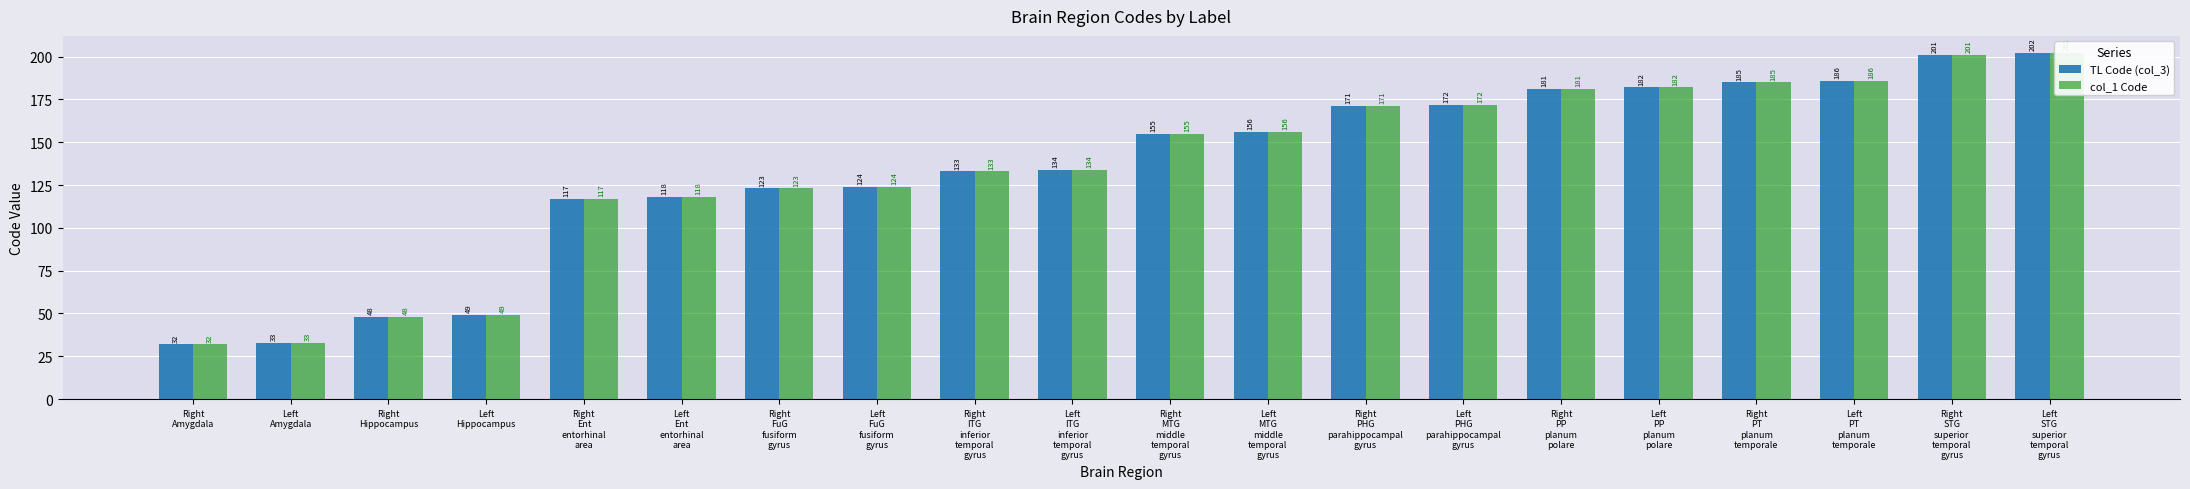

Which series changed the most between Right
ITG
inferior
temporal
gyrus and Left
PP
planum
polare?

TL Code (col_3)